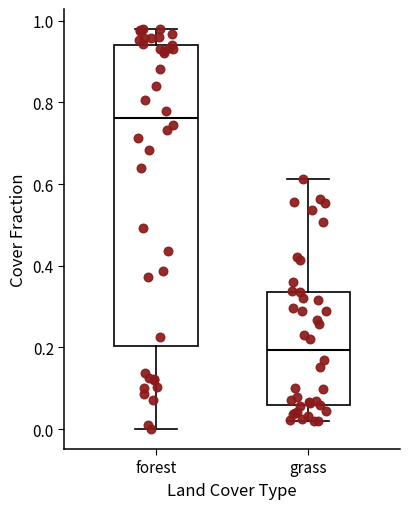

Reading left to right, transcribe this box plot: for each box, give where its median line is, the range the box spans, and where its two whiskers end, as read against the y-axis. The values are not printed on the chart, so give them approximately, as read against the axis.

forest: median 0.76, box 0.20 to 0.94, whiskers 0.00 to 0.98
grass: median 0.20, box 0.06 to 0.34, whiskers 0.02 to 0.62